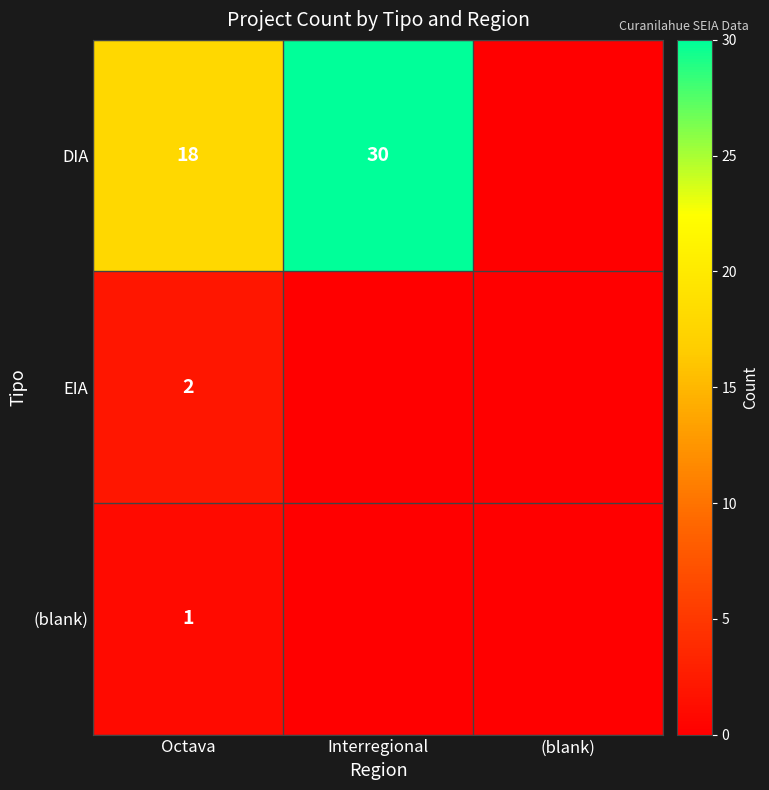

Is the value of (blank) at Octava greater than the value of EIA at Octava?

No